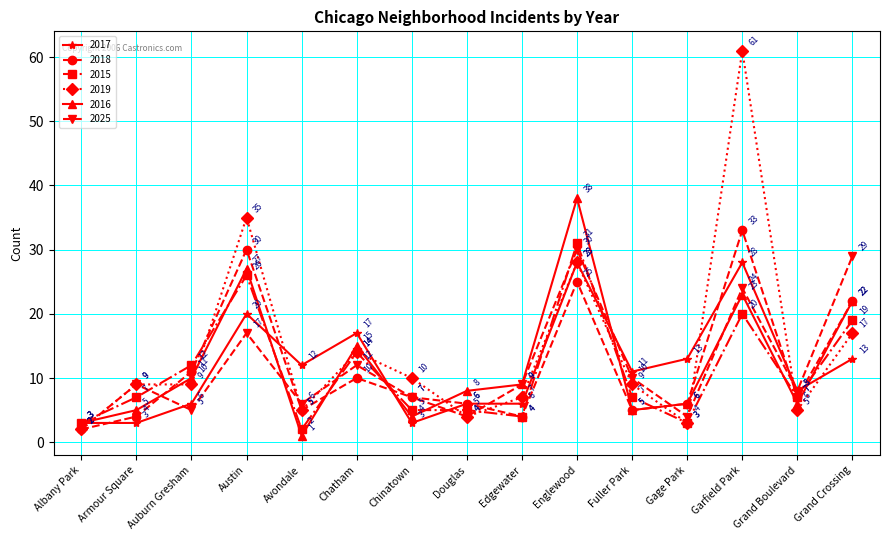

Reading left to right, what are all the values shown in this chart?

2017: Albany Park=3	Armour Square=3	Auburn Gresham=6	Austin=20	Avondale=12	Chatham=17	Chinatown=3	Douglas=6	Edgewater=6	Englewood=28	Fuller Park=11	Gage Park=13	Garfield Park=28	Grand Boulevard=8	Grand Crossing=13
2018: Albany Park=2	Armour Square=4	Auburn Gresham=11	Austin=30	Avondale=5	Chatham=10	Chinatown=7	Douglas=6	Edgewater=4	Englewood=25	Fuller Park=5	Gage Park=6	Garfield Park=33	Grand Boulevard=7	Grand Crossing=22
2015: Albany Park=3	Armour Square=7	Auburn Gresham=12	Austin=26	Avondale=2	Chatham=14	Chinatown=5	Douglas=5	Edgewater=4	Englewood=31	Fuller Park=7	Gage Park=3	Garfield Park=20	Grand Boulevard=7	Grand Crossing=19
2019: Albany Park=2	Armour Square=9	Auburn Gresham=9	Austin=35	Avondale=5	Chatham=14	Chinatown=10	Douglas=4	Edgewater=7	Englewood=28	Fuller Park=9	Gage Park=3	Garfield Park=61	Grand Boulevard=5	Grand Crossing=17
2016: Albany Park=3	Armour Square=5	Auburn Gresham=10	Austin=27	Avondale=1	Chatham=15	Chinatown=4	Douglas=8	Edgewater=9	Englewood=38	Fuller Park=5	Gage Park=6	Garfield Park=23	Grand Boulevard=6	Grand Crossing=22
2025: Albany Park=2	Armour Square=9	Auburn Gresham=5	Austin=17	Avondale=6	Chatham=12	Chinatown=7	Douglas=4	Edgewater=9	Englewood=30	Fuller Park=10	Gage Park=4	Garfield Park=24	Grand Boulevard=8	Grand Crossing=29